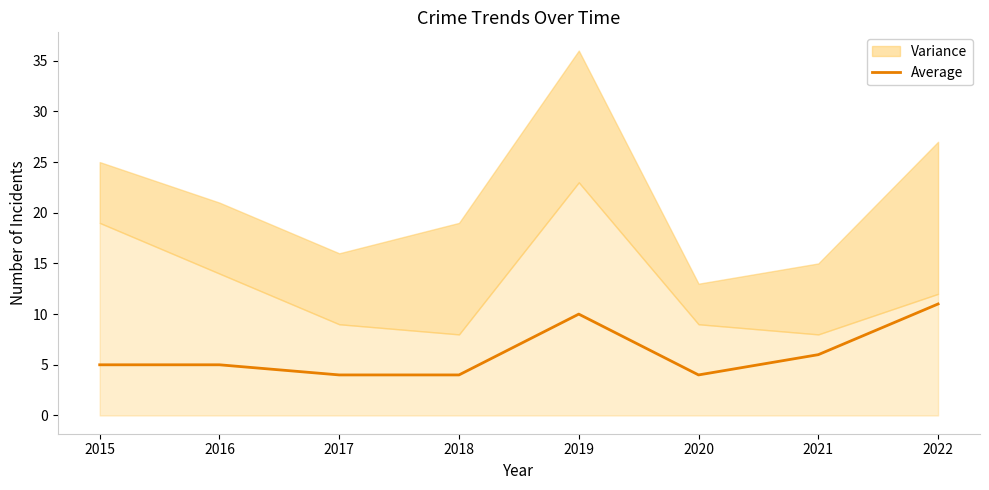

The chart shows a value of 6 at 2021. True or false?

True